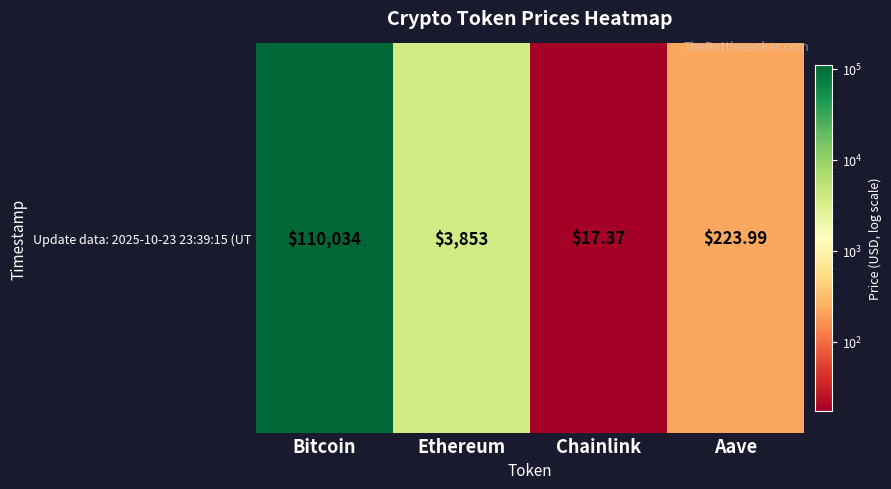

Reading left to right, extract all data points from this chart.

Bitcoin=110034.0	Ethereum=3853.1	Chainlink=17.4	Aave=224.0